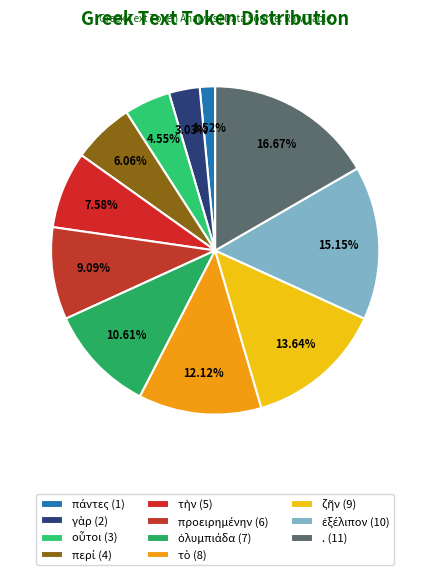

How many slices are in this pie chart?

11